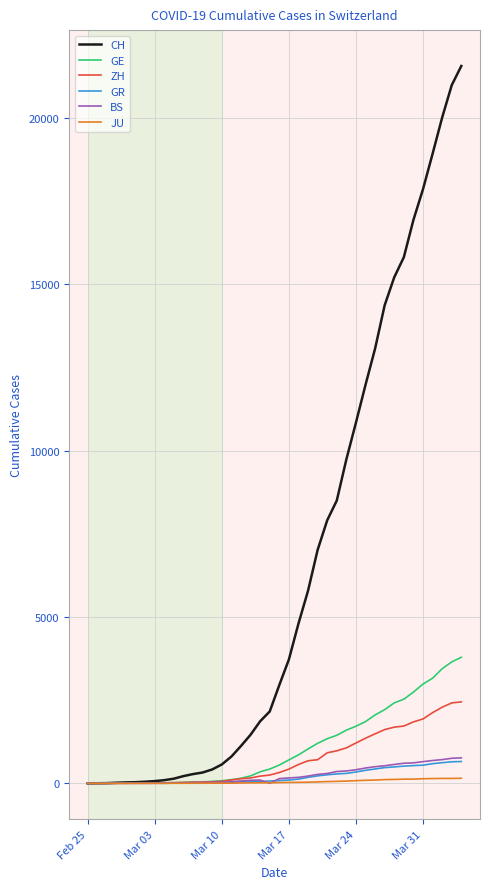

What is the maximum value shown in the chart?

21554